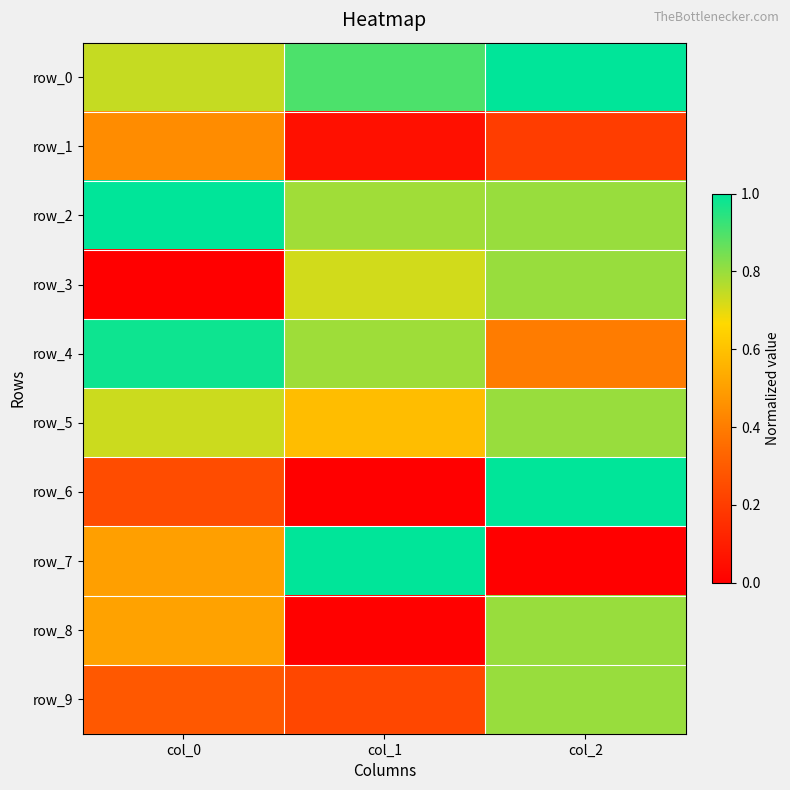

How many series are shown in this chart?

10